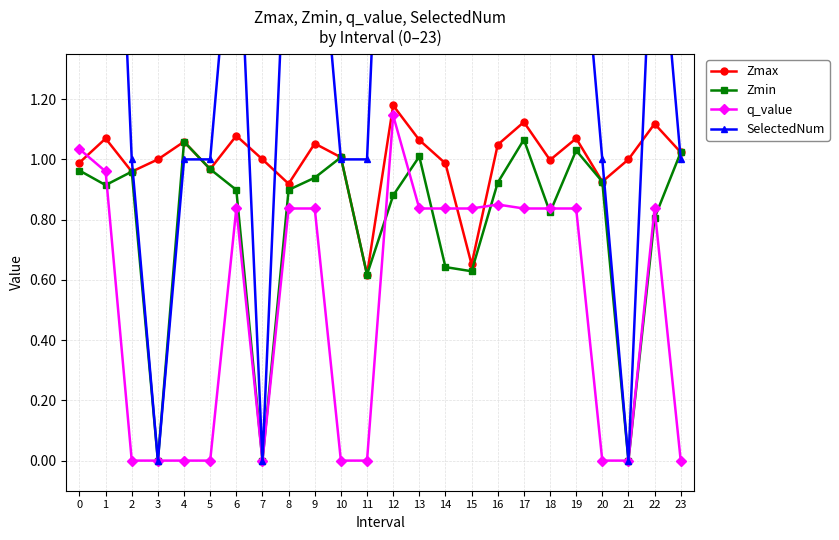

True or false: q_value has more than 1 interior local peaks.

True